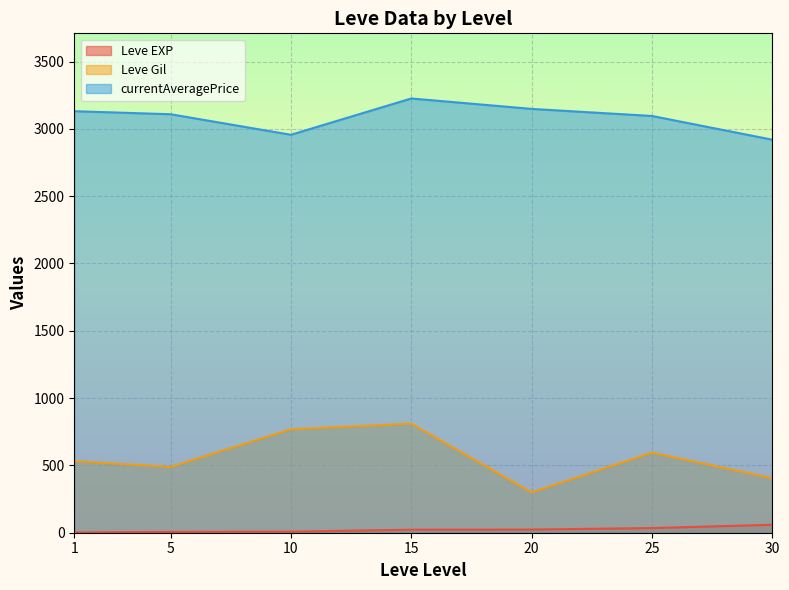

What is the difference between the second highest and second lowest values in the currentAveragePrice series?

192.2